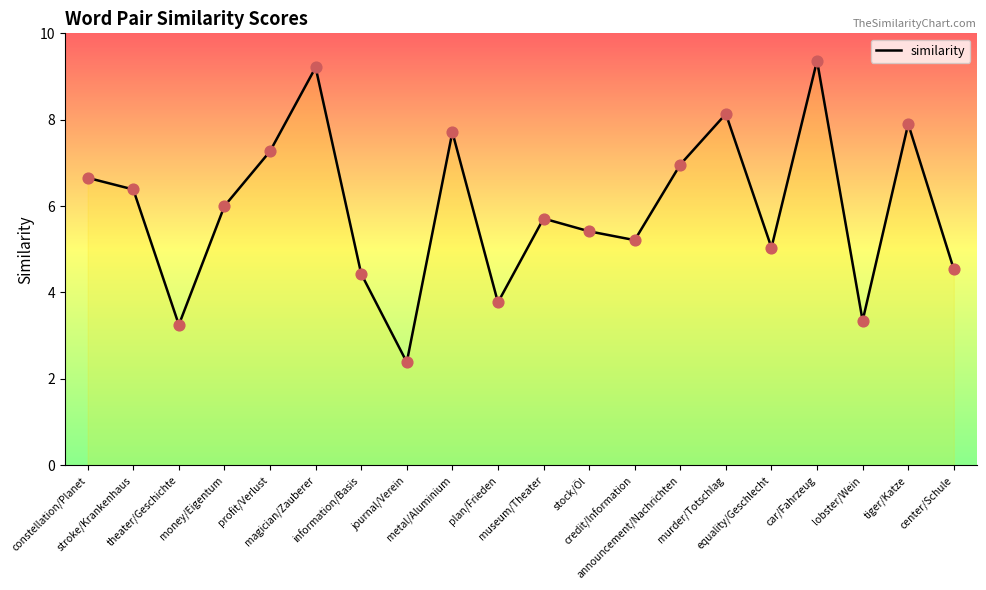

What is the change in value from credit/Information to murder/Totschlag?

+2.9